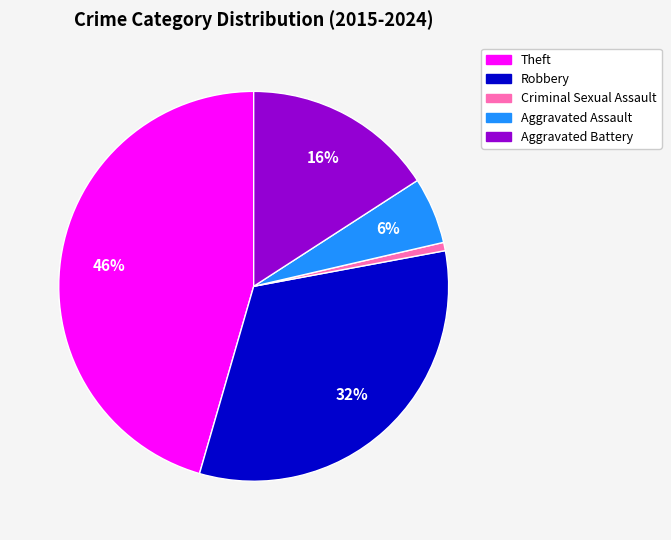

Is the sum of Theft and Aggravated Assault greater than half?

Yes